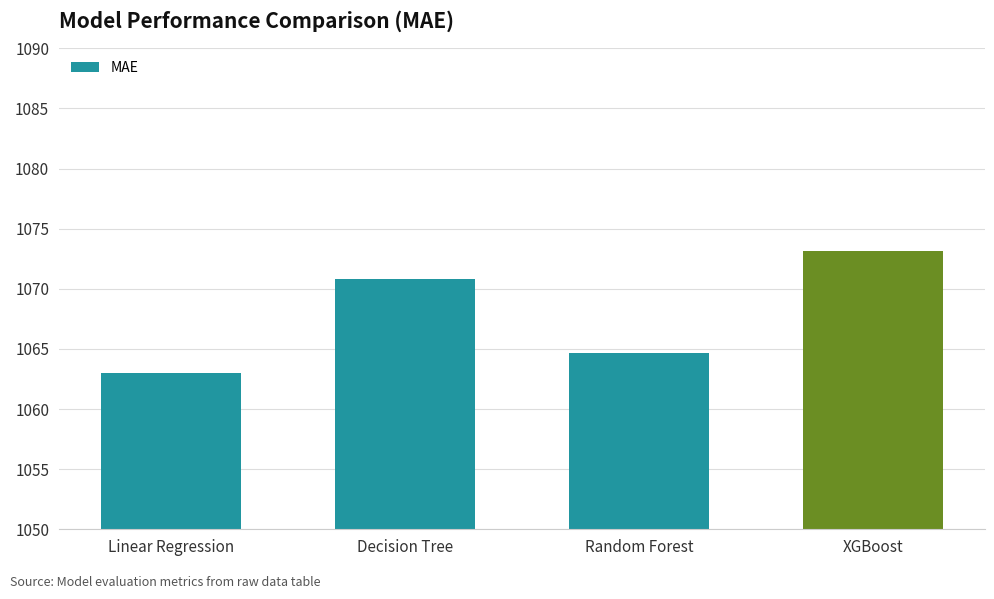

What is the sum of all values?

4271.7